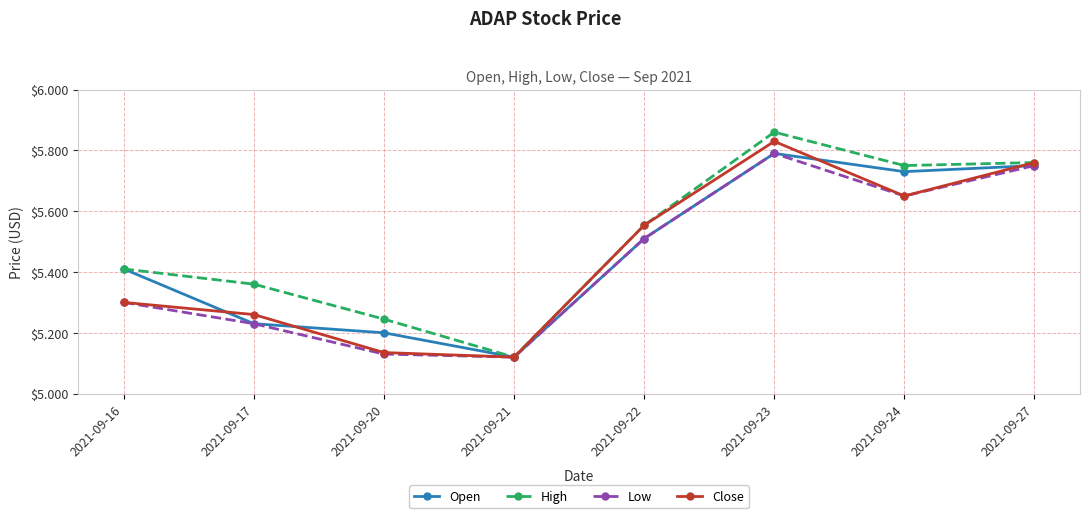

Is it true that High equals 5.4 at 2021-09-16?

True